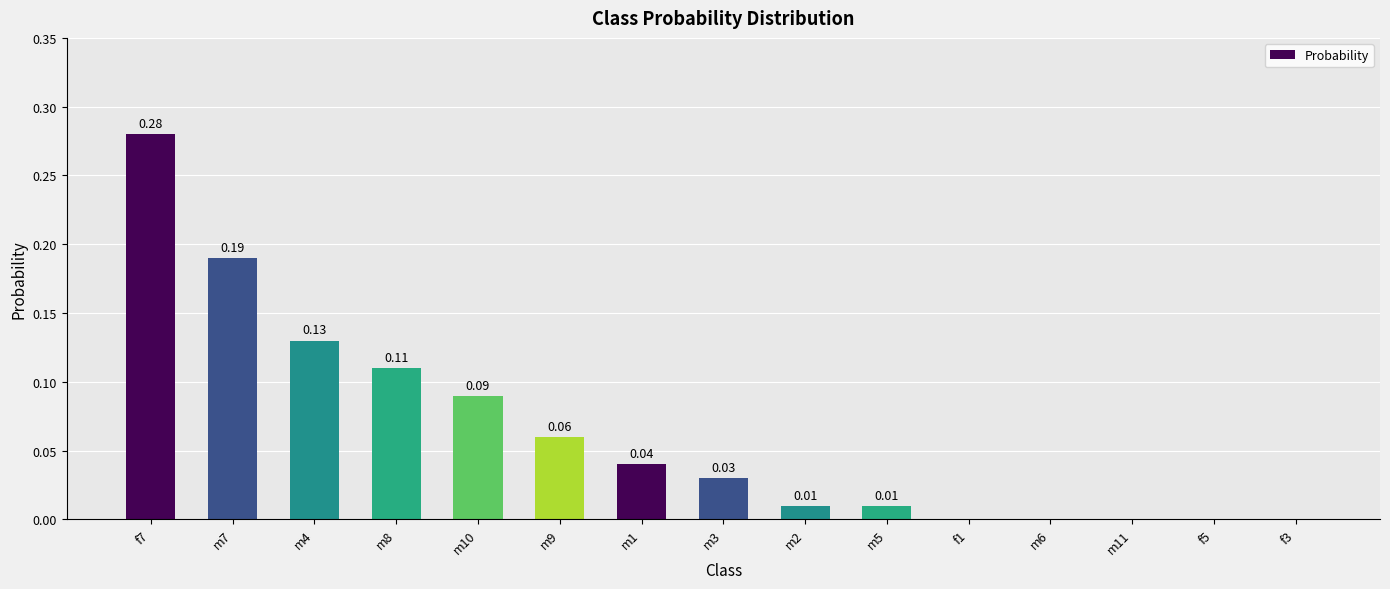

What is the sum of all values?

1.0